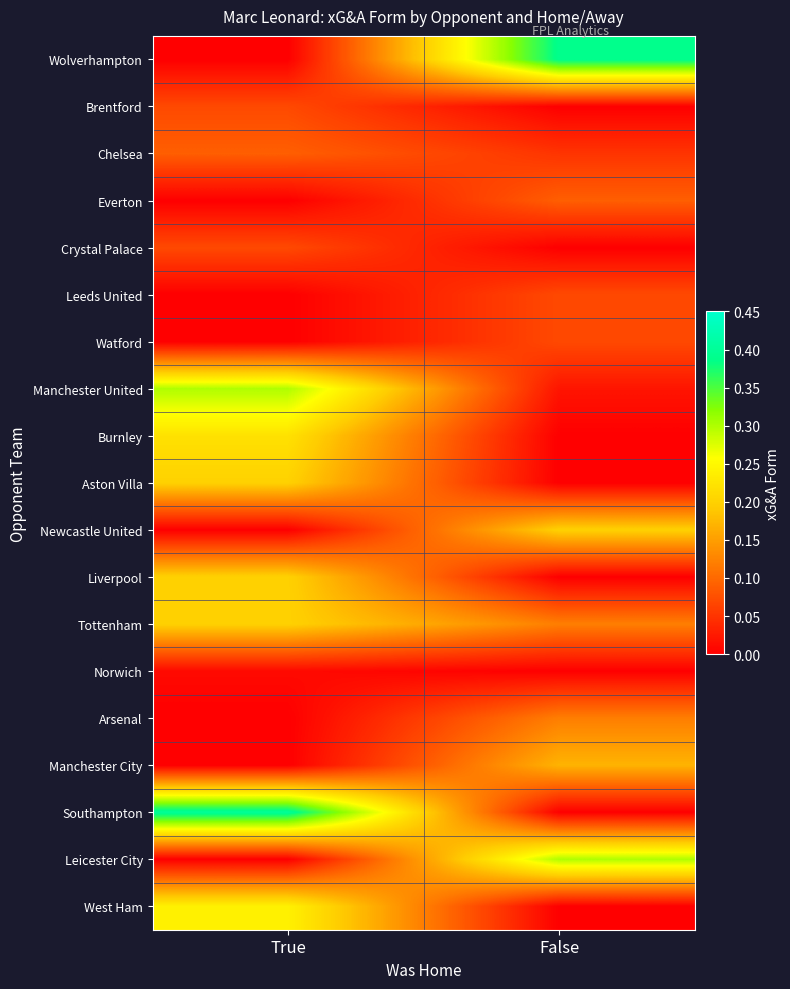

At False, list the series in order from largest to smallest.

Wolverhampton, Leicester City, Newcastle United, Manchester City, Tottenham, Arsenal, Everton, Leeds United, Watford, Chelsea, Manchester United, Brentford, Crystal Palace, Burnley, Aston Villa, Liverpool, Norwich, Southampton, West Ham